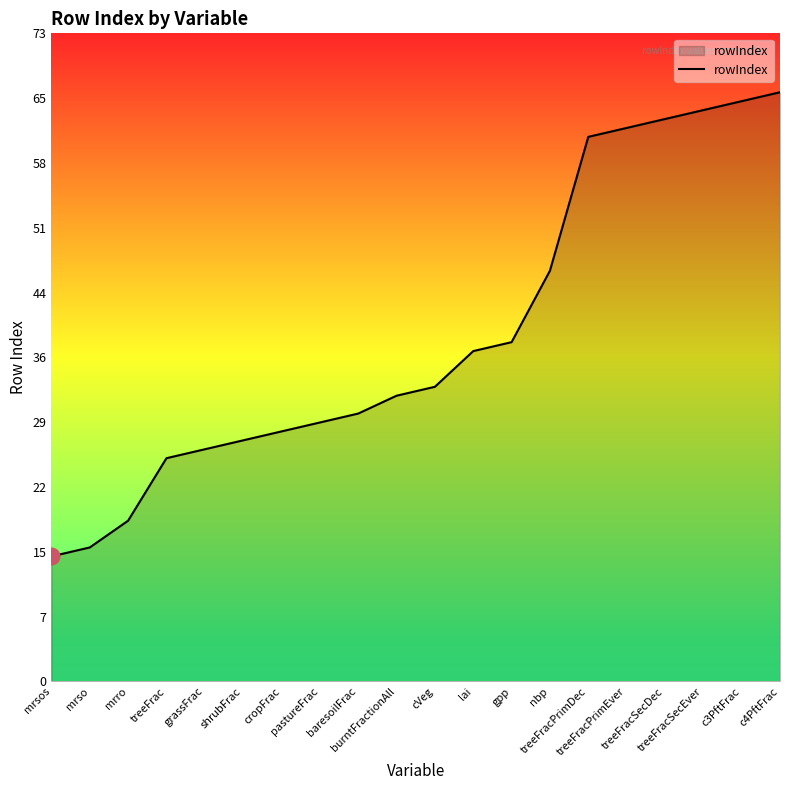

Rank the categories by value from lowest to highest.

mrsos, mrso, mrro, treeFrac, grassFrac, shrubFrac, cropFrac, pastureFrac, baresoilFrac, burntFractionAll, cVeg, lai, gpp, nbp, treeFracPrimDec, treeFracPrimEver, treeFracSecDec, treeFracSecEver, c3PftFrac, c4PftFrac